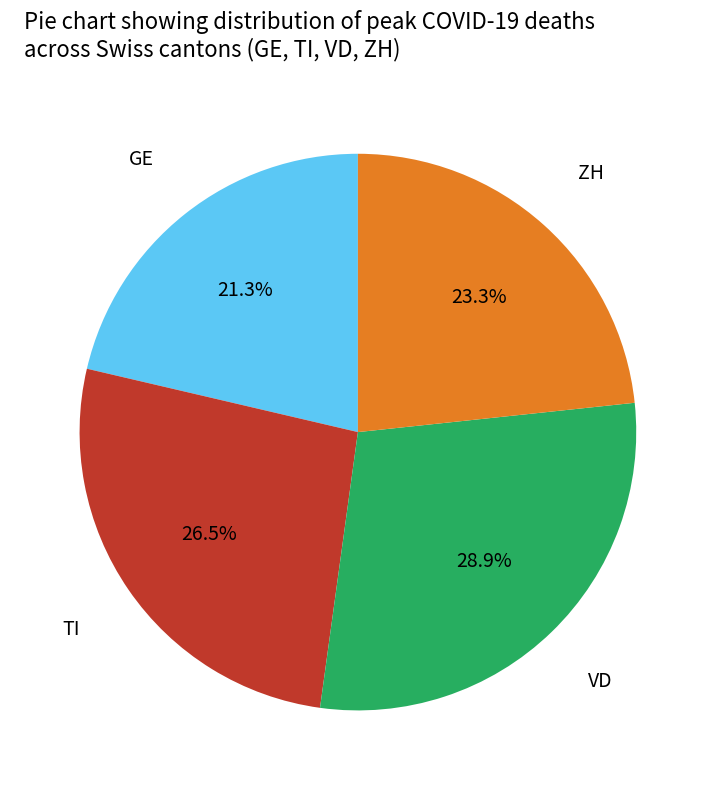

Does any single category account for the majority?

No